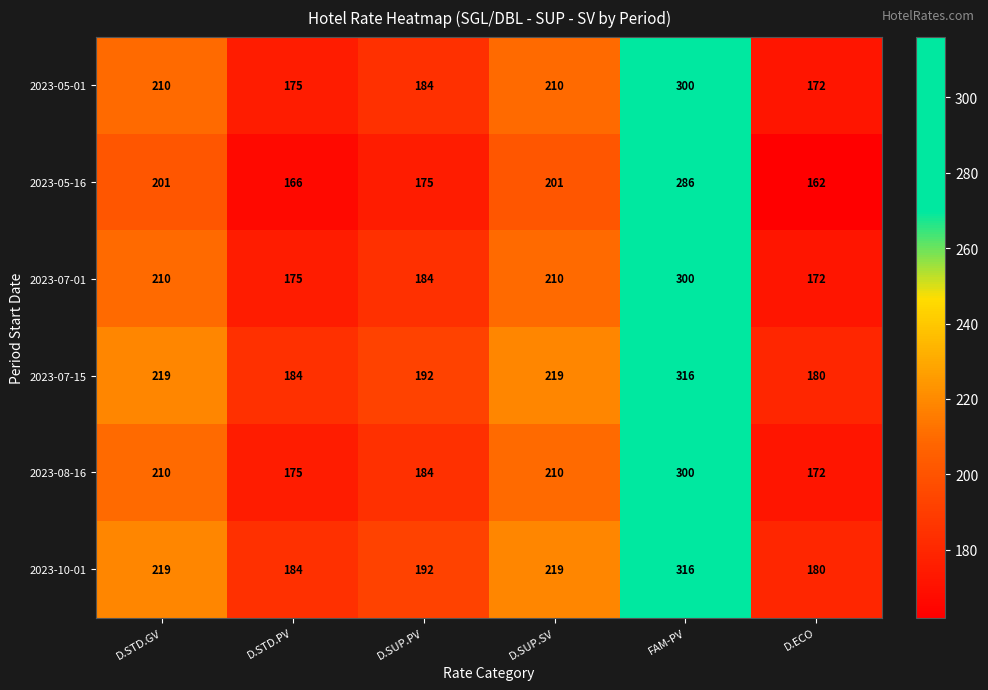

What is the difference between the highest and lowest values at FAM-PV?

30